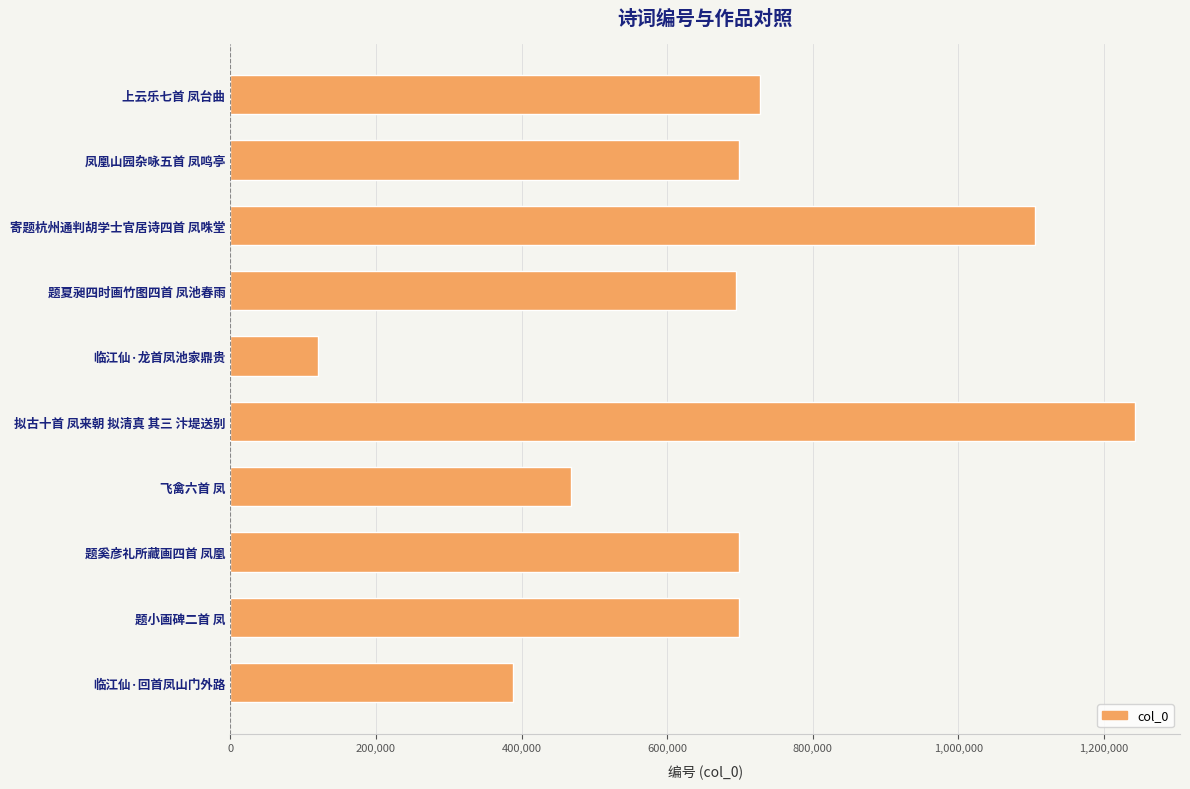

How many values are below 698779?

5